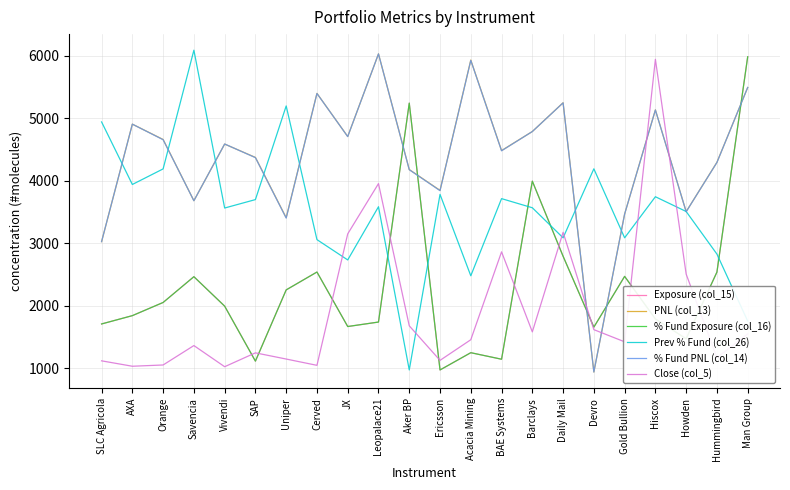

Is it true that Close (col_5) equals 1125.6 at Ericsson?

True